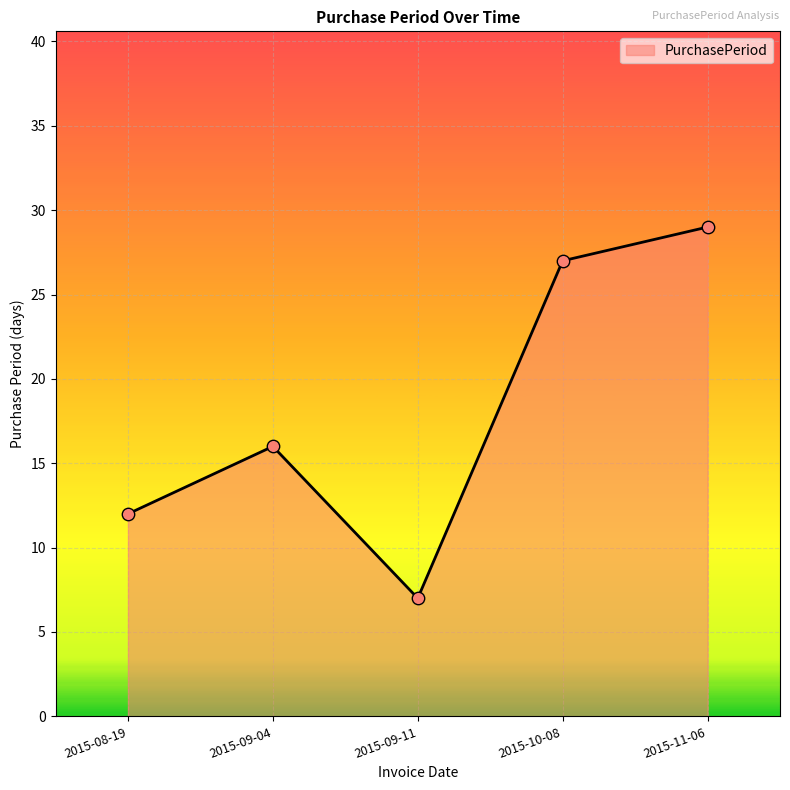

Approximately how many times larger is the value at 2015-08-19 compared to 2015-09-11?

1.7